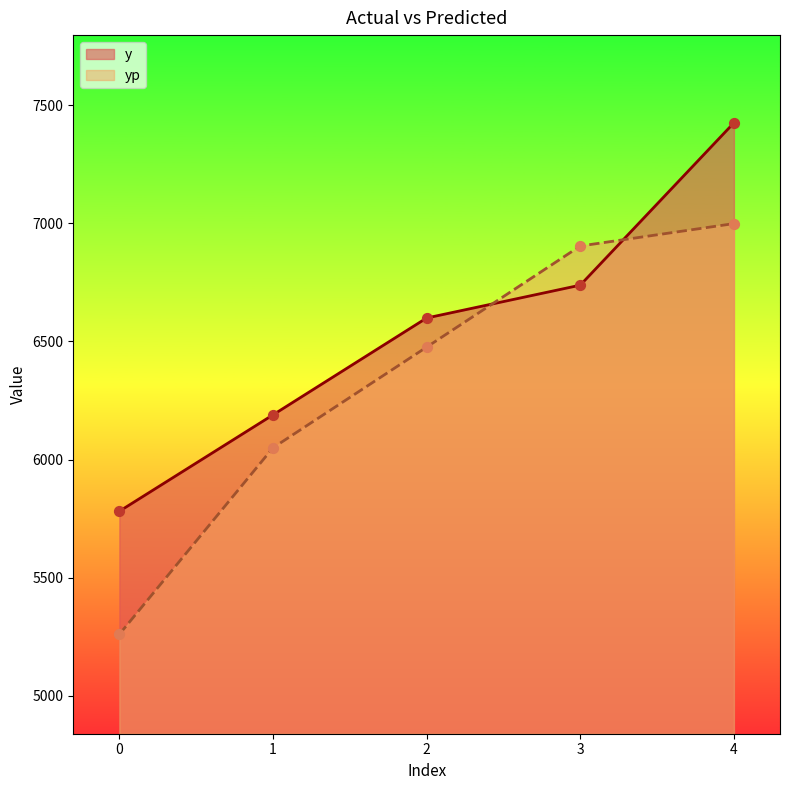

Which series contains the lowest Y value?

yp